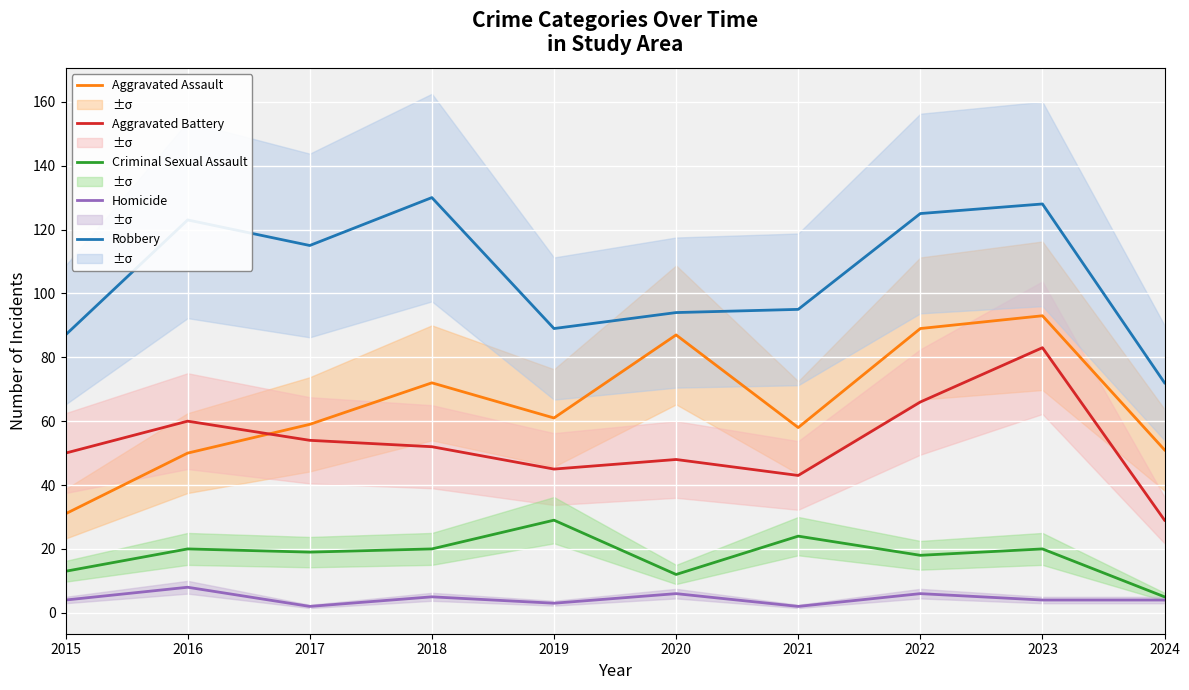

True or false: Criminal Sexual Assault has a value of 29 at 2019.

True